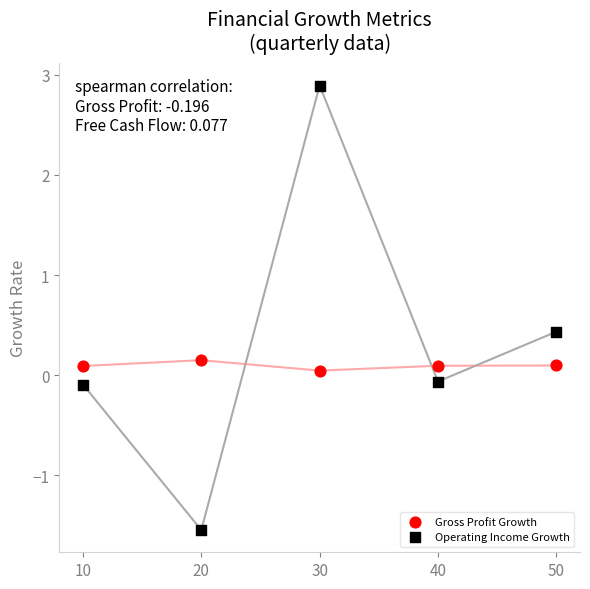

What are all the series names shown in the legend?

Gross Profit Growth, Operating Income Growth